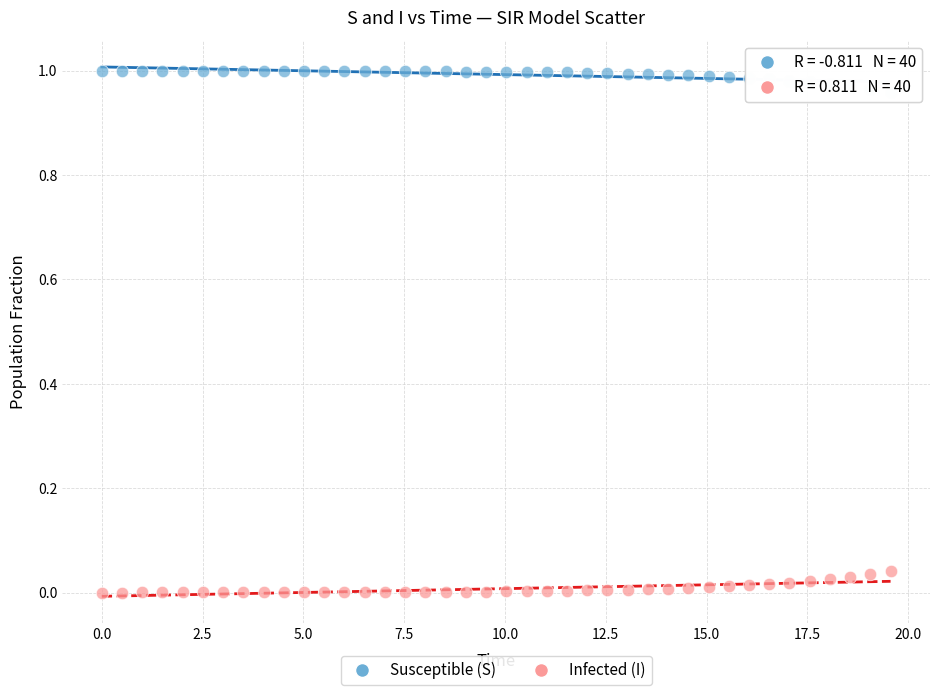

Which series reaches the maximum Y coordinate?

Susceptible (S)